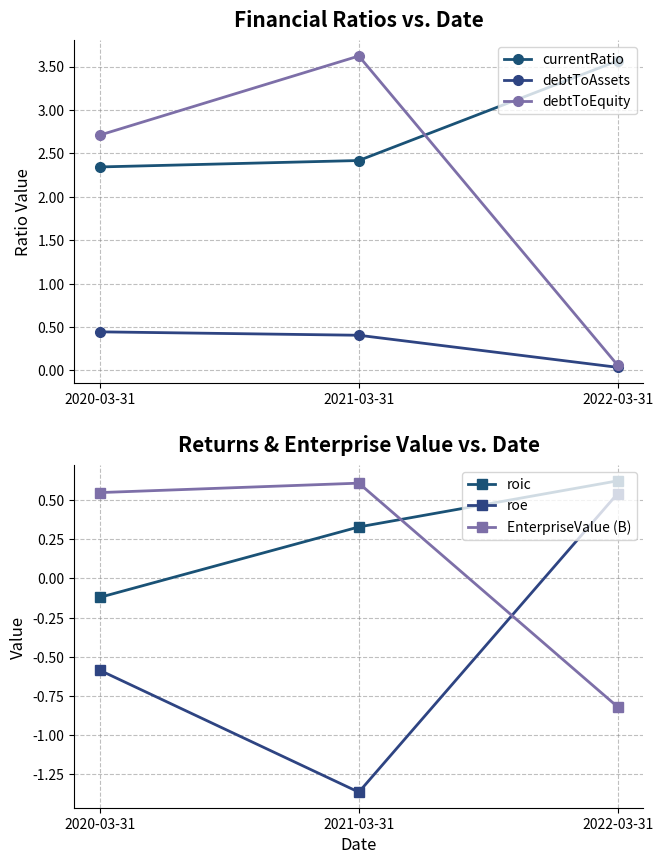

How many data points does each series have?

3